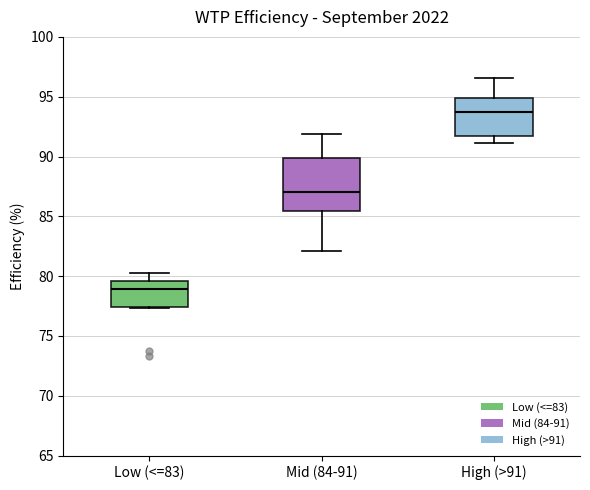

Which box's median line is the lowest?

Low (<=83)